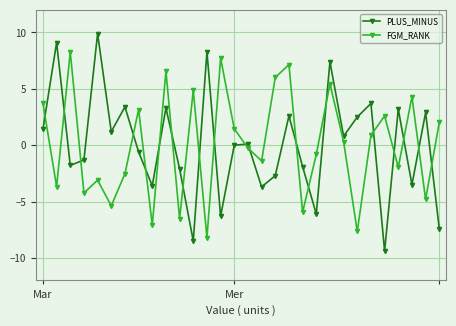

Which series has the widest spread of values?

PLUS_MINUS